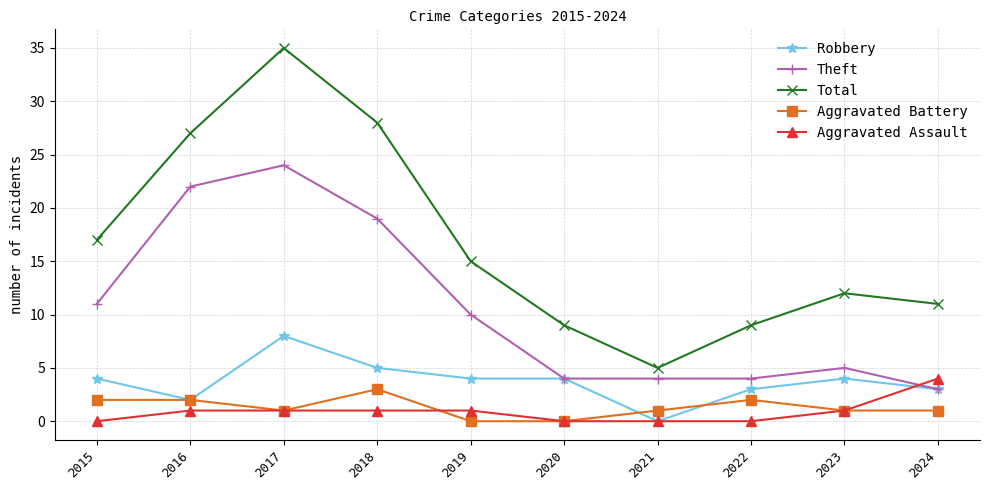

What is the sum of all Aggravated Assault values?

9